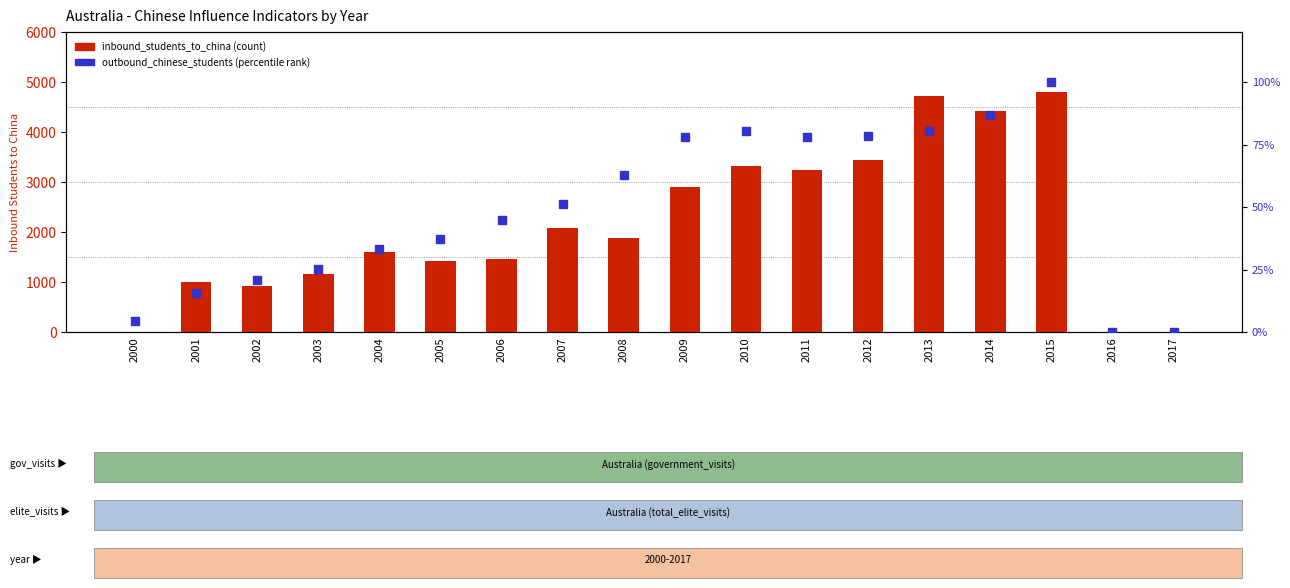

Which series has the largest range (max minus min)?

inbound_students_to_china